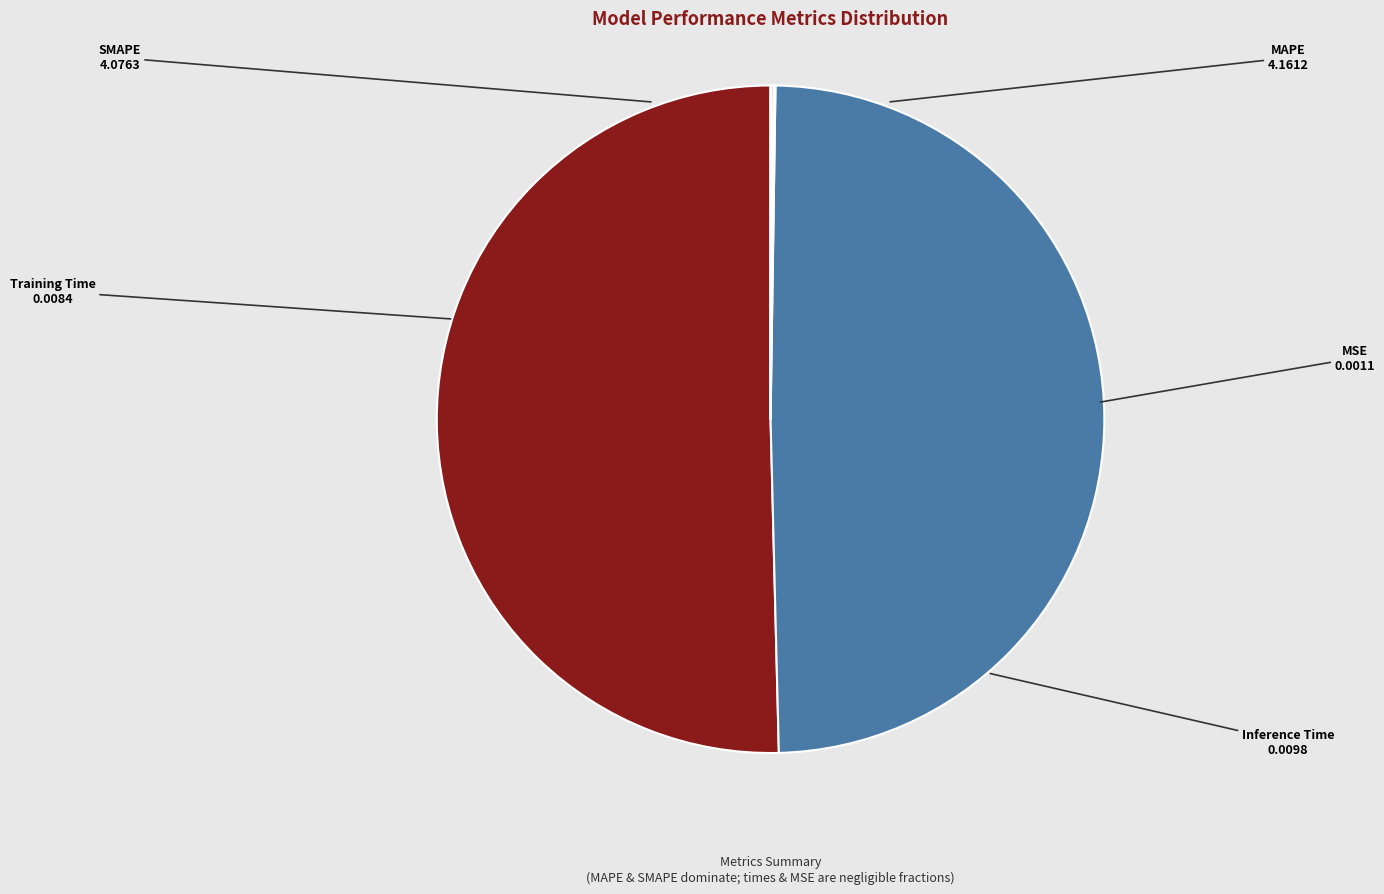

The SMAPE slice represents 49% of the pie. True or false?

True